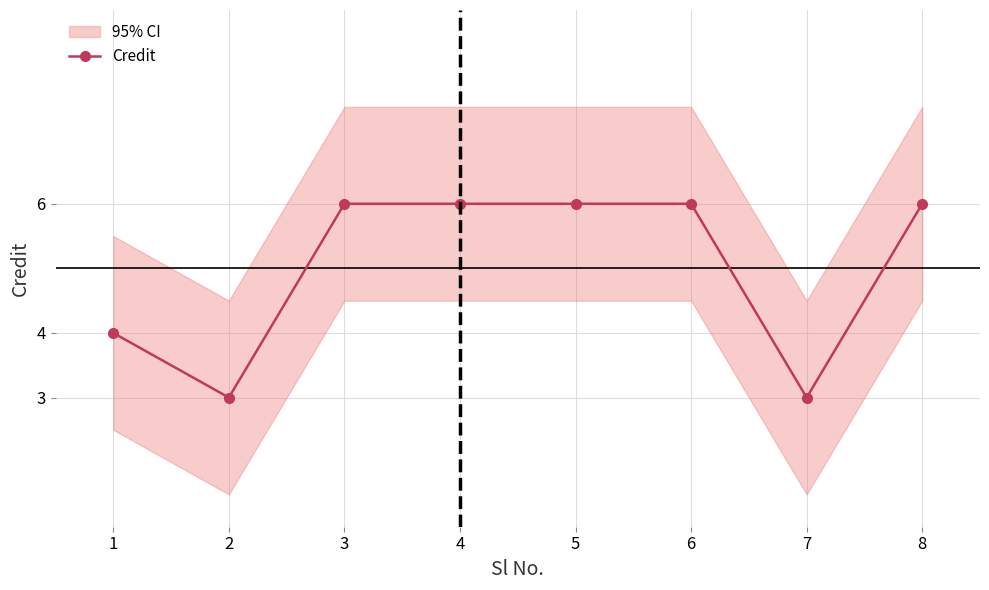

What value does the data have at 6?

6